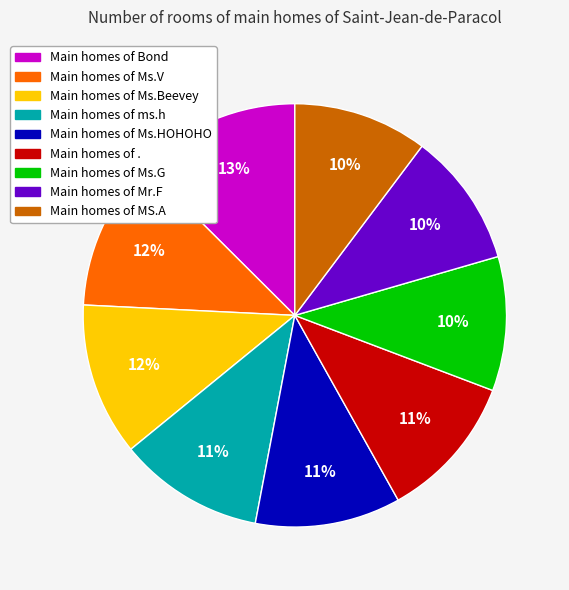

To the nearest percent, what is the average slice percentage?

11%